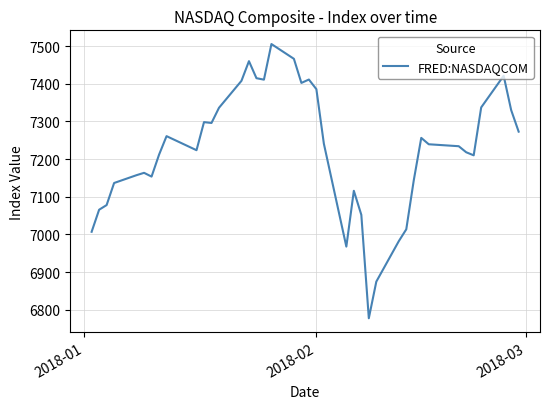

Does the chart display data point markers on the line(s)?

No